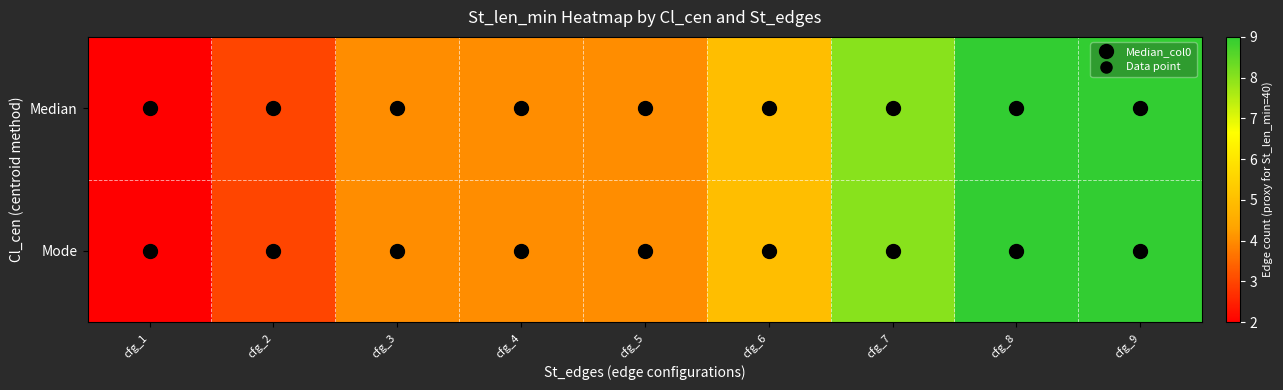

Reading left to right, what are all the values shown in this chart?

Median: cfg_1=2	cfg_2=3	cfg_3=4	cfg_4=4	cfg_5=4	cfg_6=5	cfg_7=8	cfg_8=9	cfg_9=9
Mode: cfg_1=2	cfg_2=3	cfg_3=4	cfg_4=4	cfg_5=4	cfg_6=5	cfg_7=8	cfg_8=9	cfg_9=9